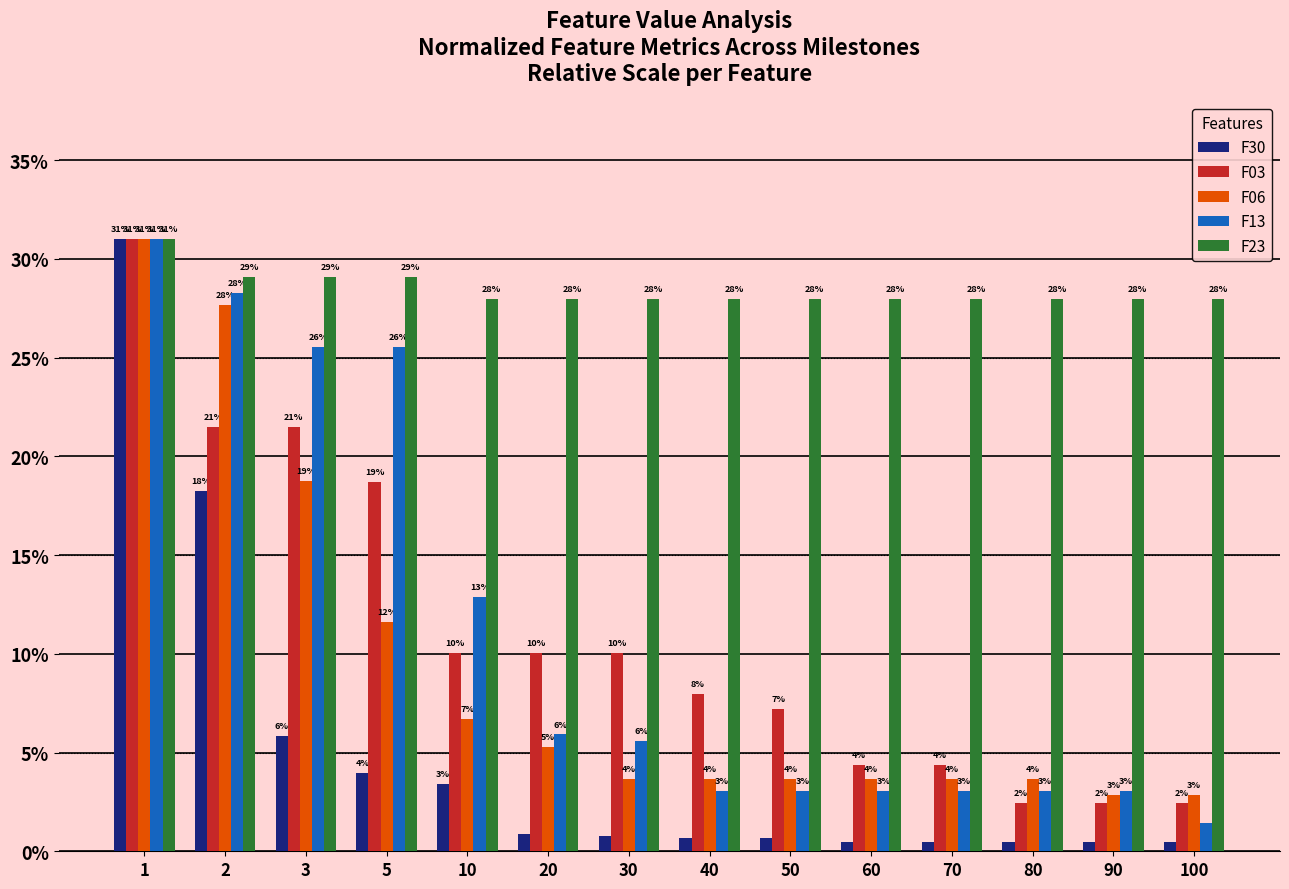

At which category is the sum across all series the highest?

1